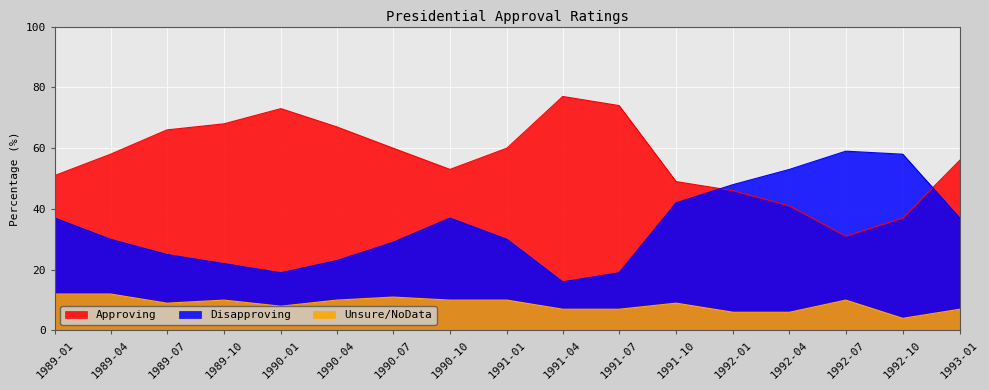

After their last crossing, which series has the higher values: Disapproving or Approving?

Approving